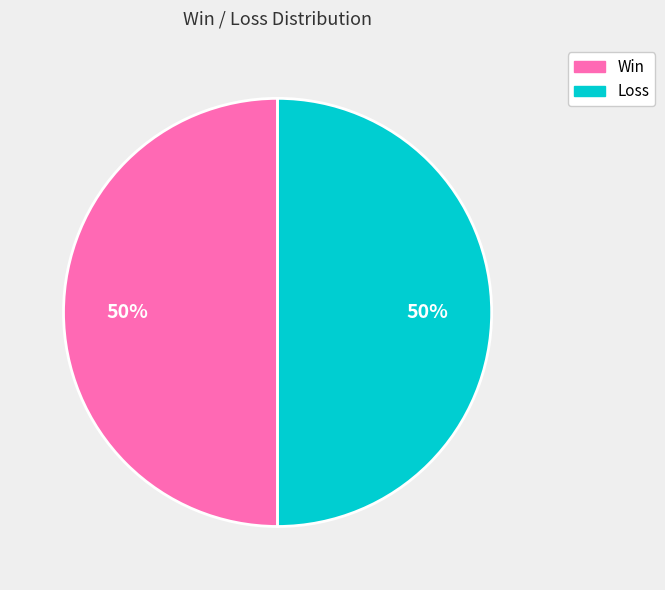

To the nearest percent, what is the average slice percentage?

50%